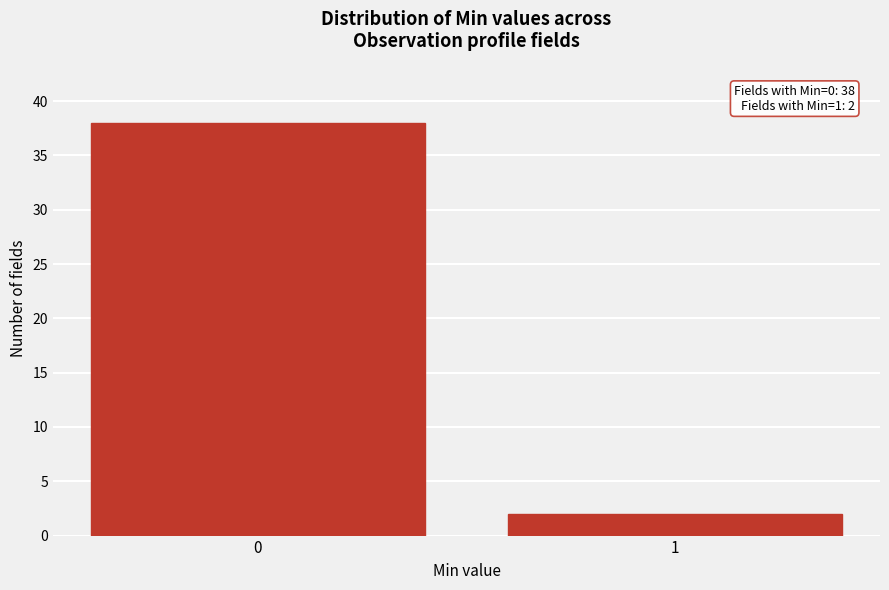

Reading left to right, list all the values displayed in this chart.

38	2